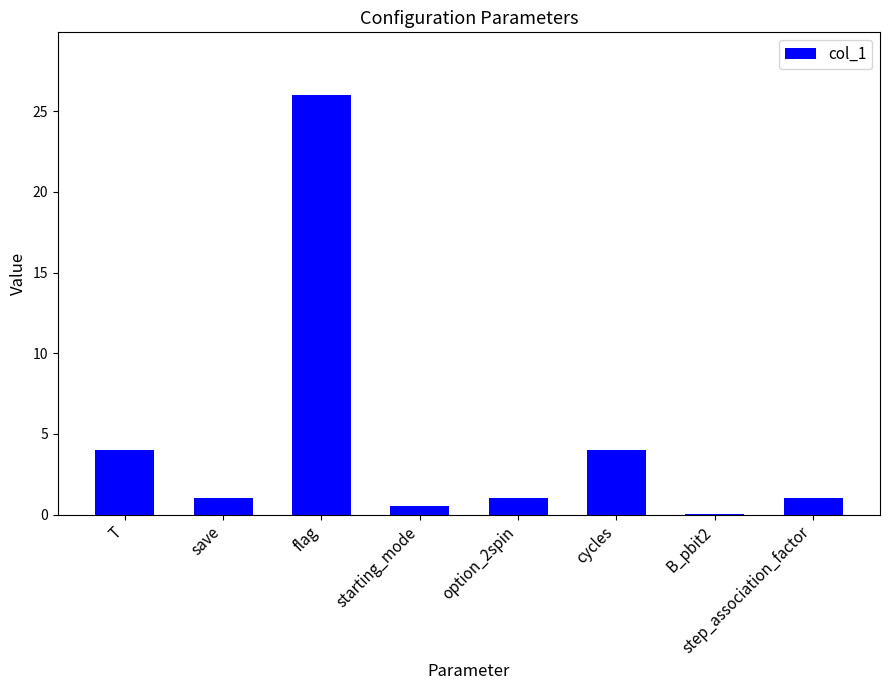

What is the sum of the values at save and T?

5.0